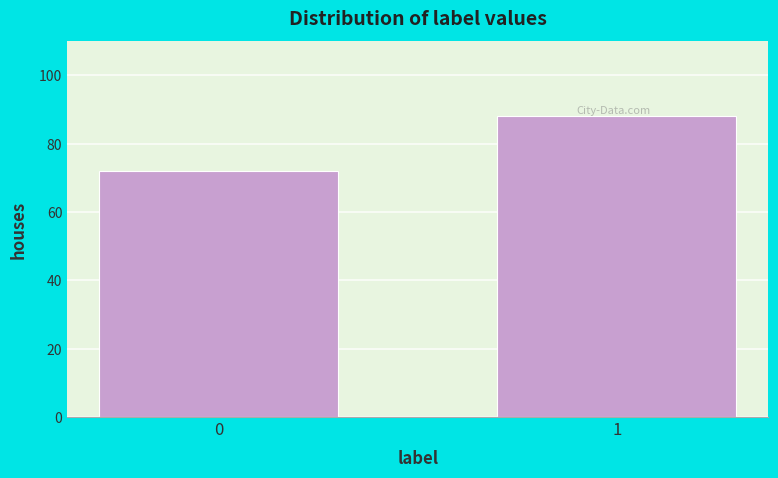

Reading right to left, transcribe all the data shown in this chart.

1=88	0=72